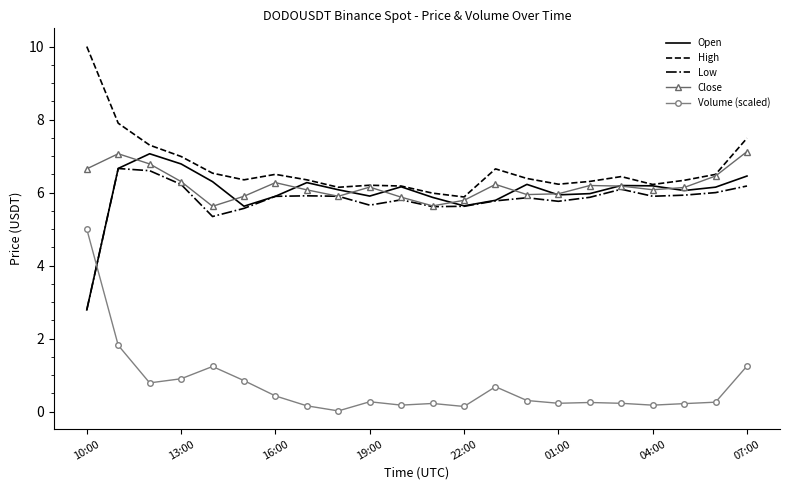

What is the highest value of the Volume (scaled) series?

5.0